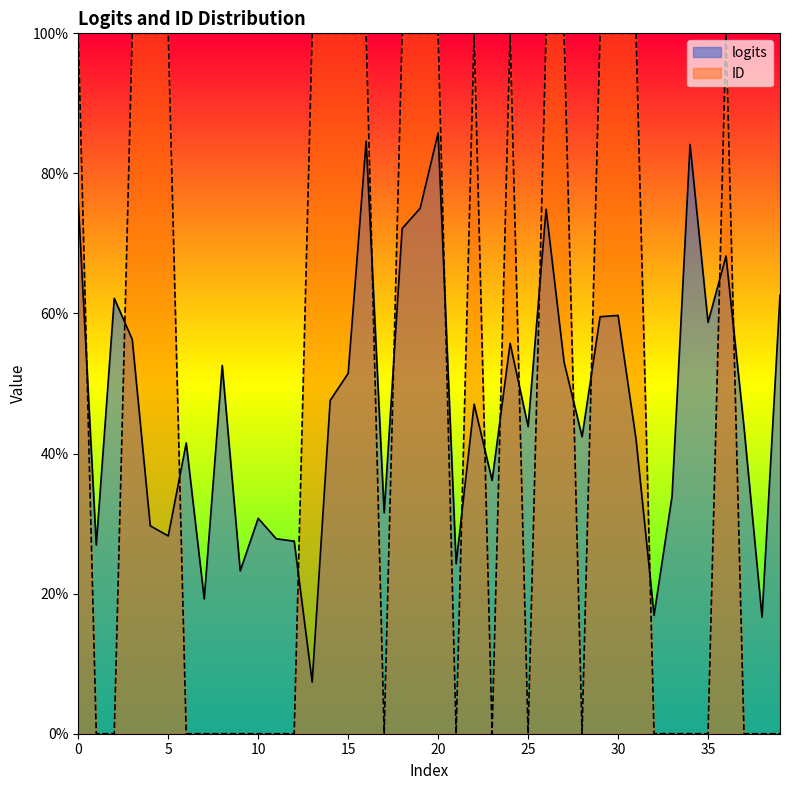

What is the sum of the logits values at 12 and 38?

0.4